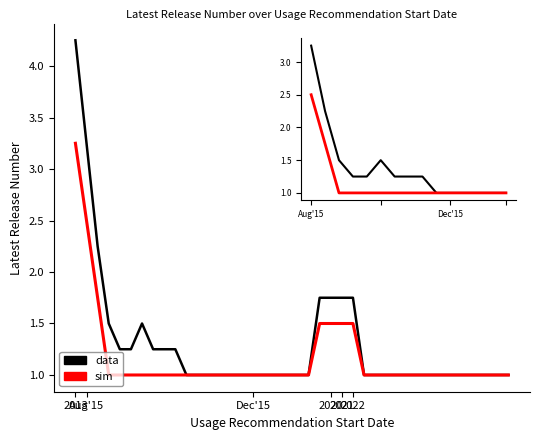

List the series in order of their peak value, lowest first.

sim, data